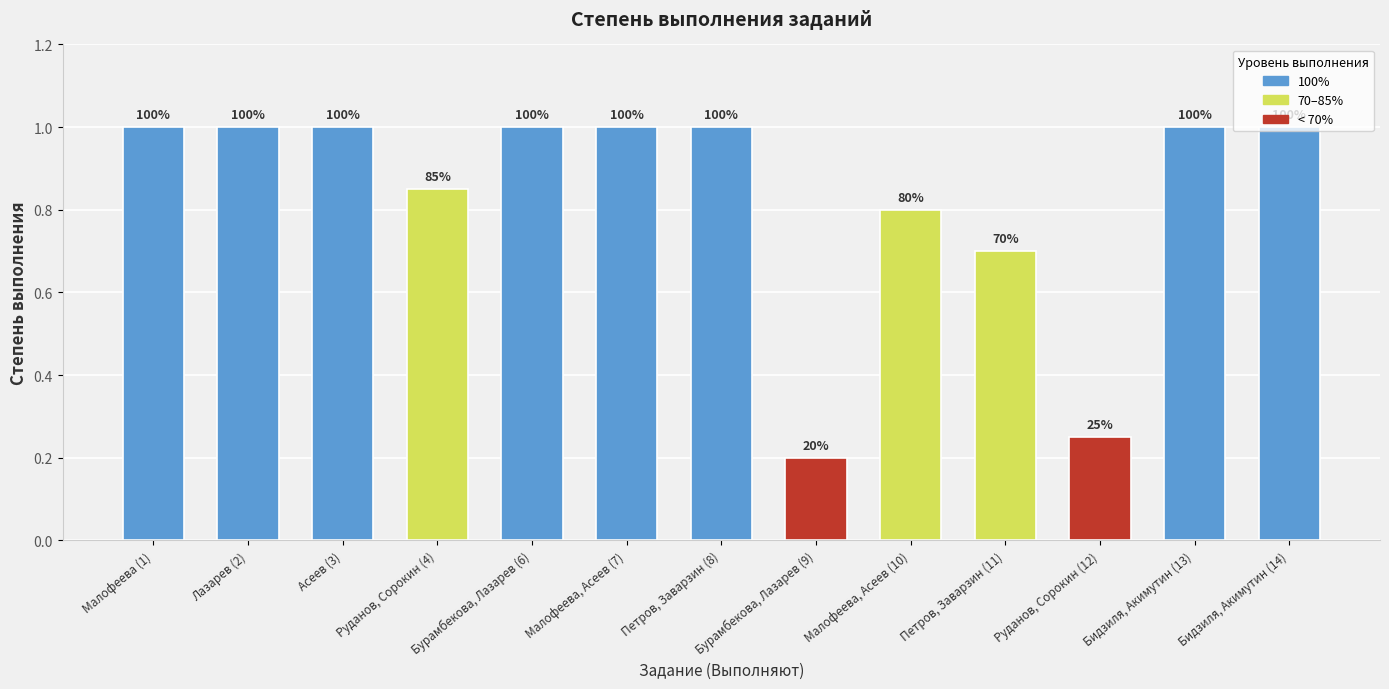

Which label corresponds to the largest value in the chart?

Малофеева (1)